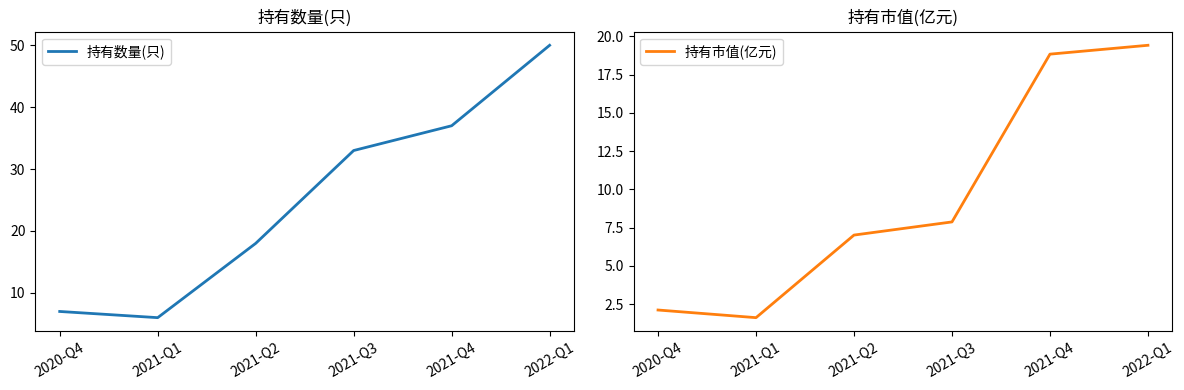

True or false: 持有市值(亿元) and 持有数量(只) intersect in this chart.

False